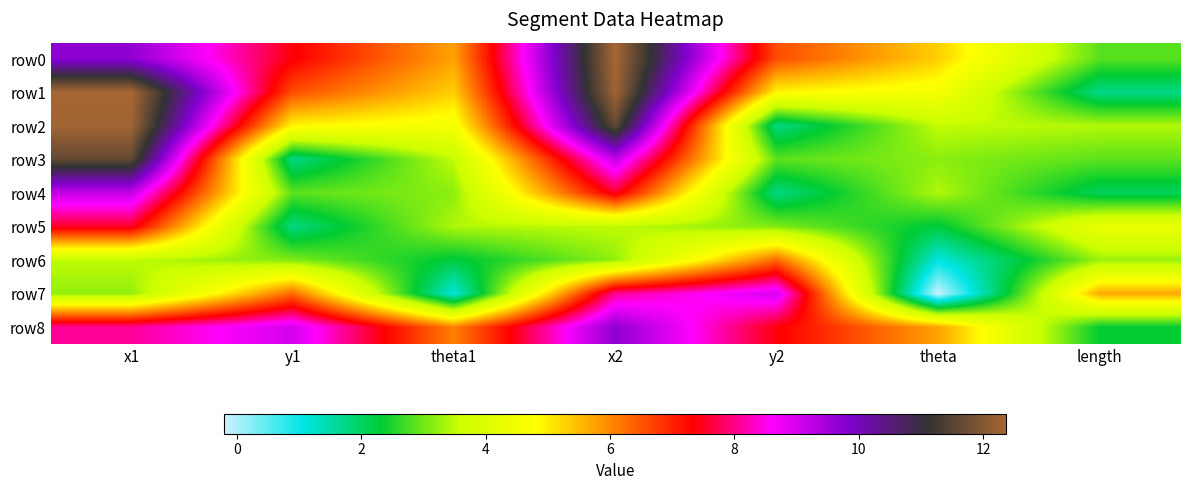

Which label corresponds to the largest value in the chart?

x1